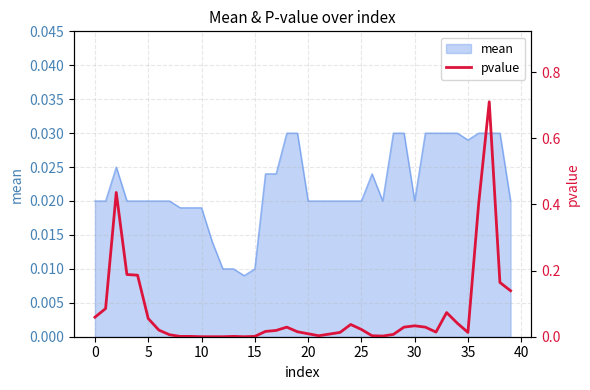

What is the difference between the values at 21 and 37?

0.7